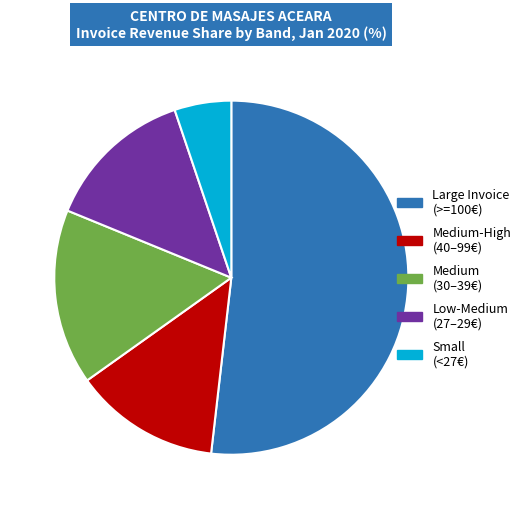

Does any single category account for the majority?

Yes